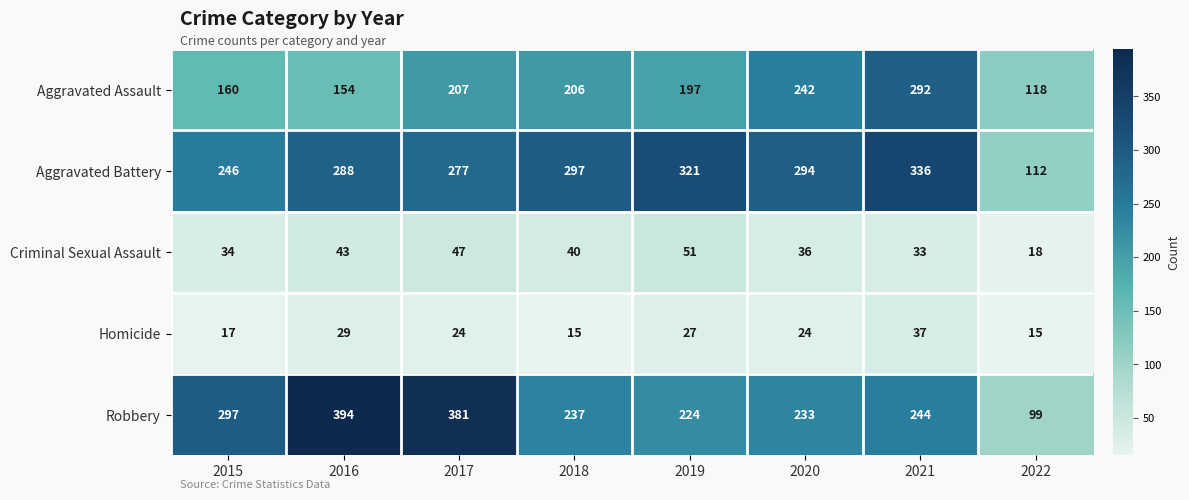

Read the Criminal Sexual Assault value at 2015.

34